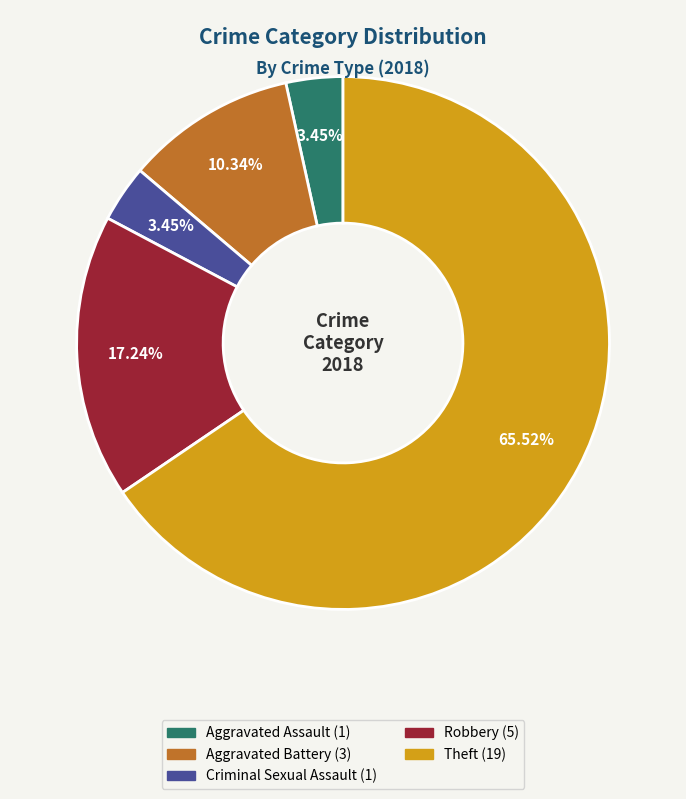

Is there any slice that represents more than half of the pie?

Yes